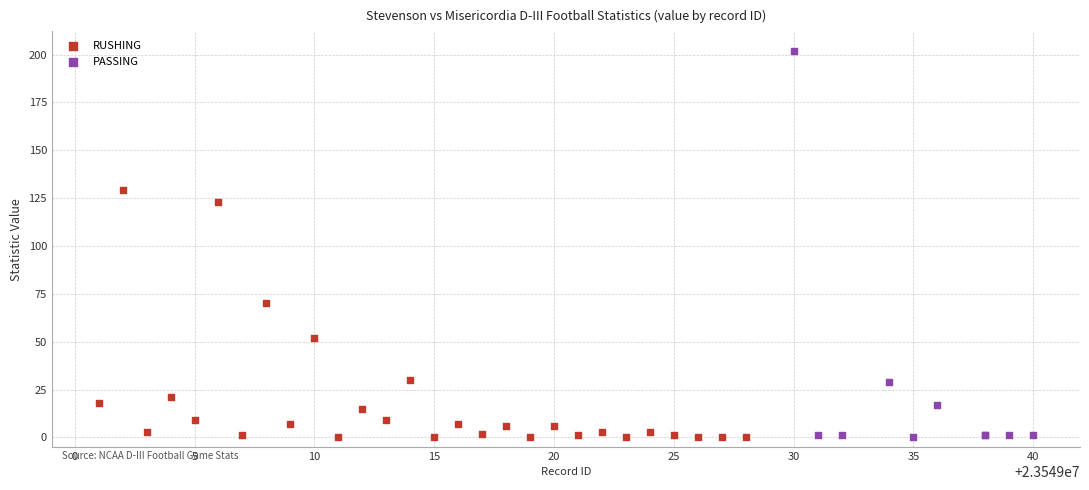

Which series has the widest spread of Y values?

PASSING